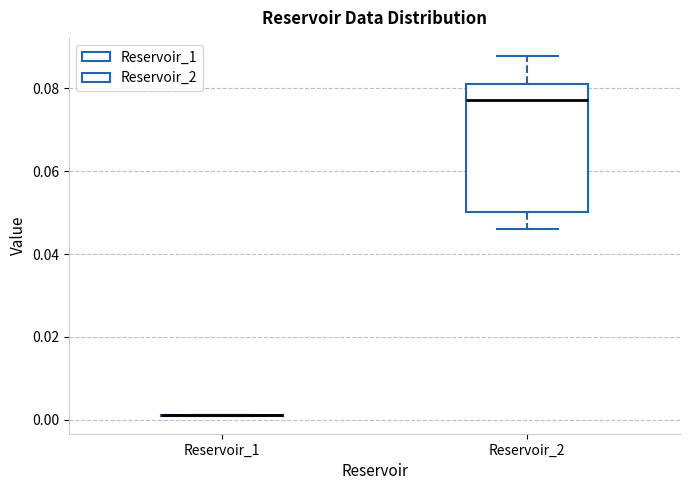

Which box is the tallest, from its lower edge to its upper edge?

Reservoir_2